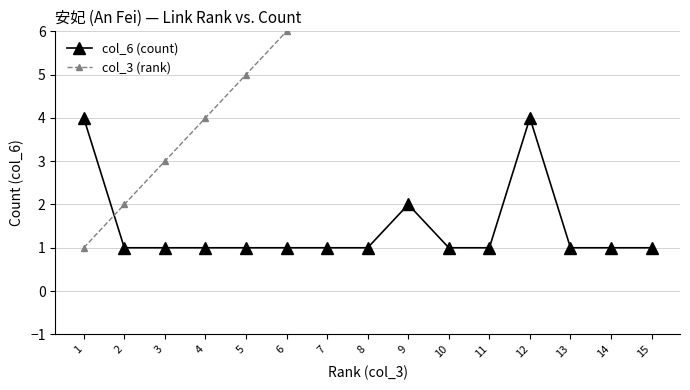

What is the value of the col_3 (rank) point at the 9th from the left?

9